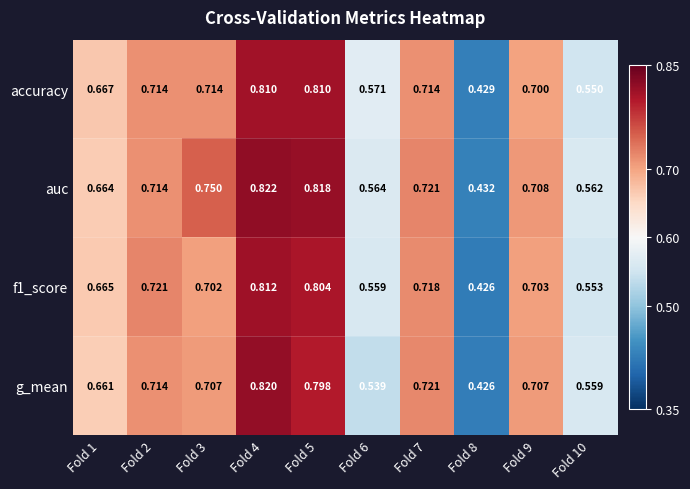

At how many categories does at least one series exceed 0?

10